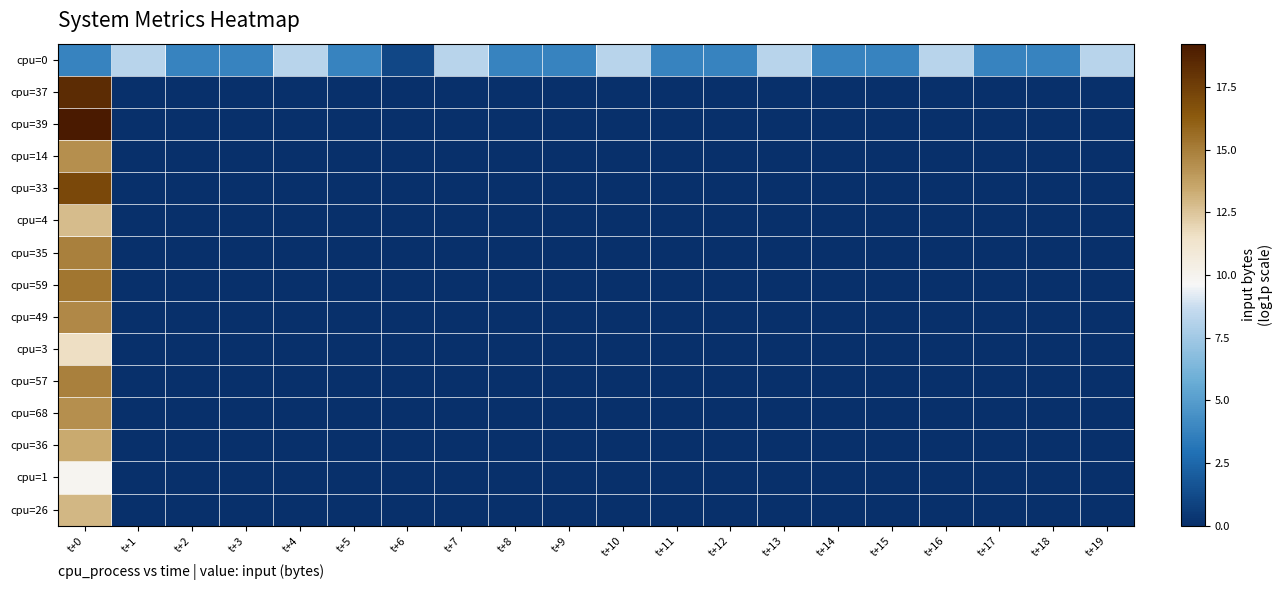

Which series has the widest spread of values?

cpu=39